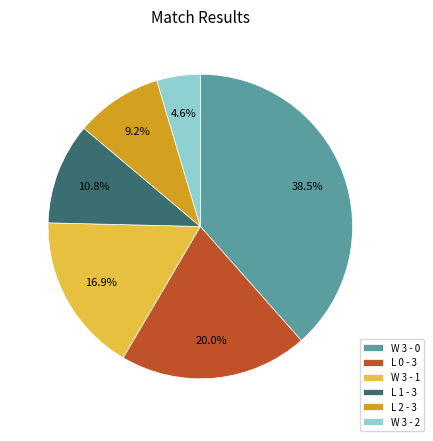

Approximately how many times larger is the value at L 0 - 3 compared to L 1 - 3?

1.9